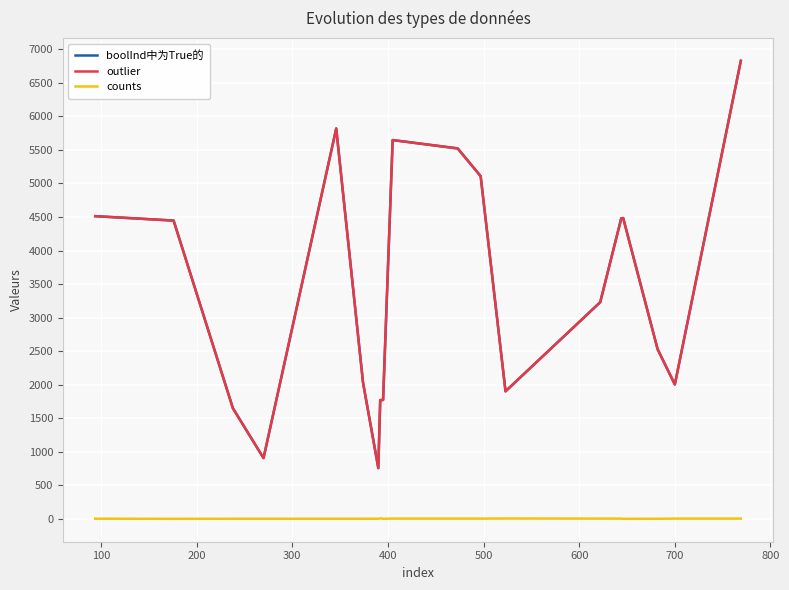

Does the chart display data point markers on the line(s)?

No